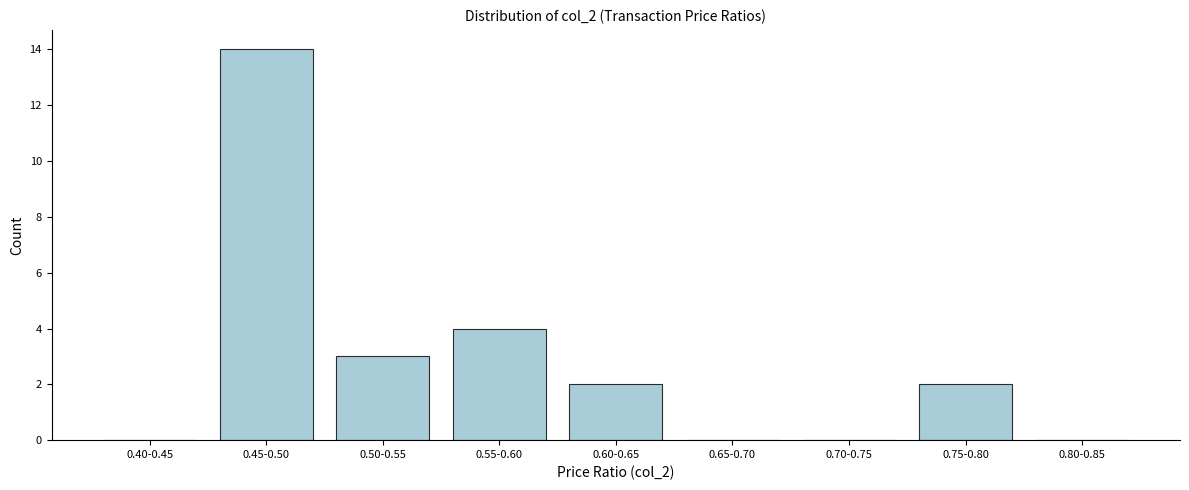

Reading left to right, extract all data points from this chart.

0.40-0.45=0	0.45-0.50=14	0.50-0.55=3	0.55-0.60=4	0.60-0.65=2	0.65-0.70=0	0.70-0.75=0	0.75-0.80=2	0.80-0.85=0